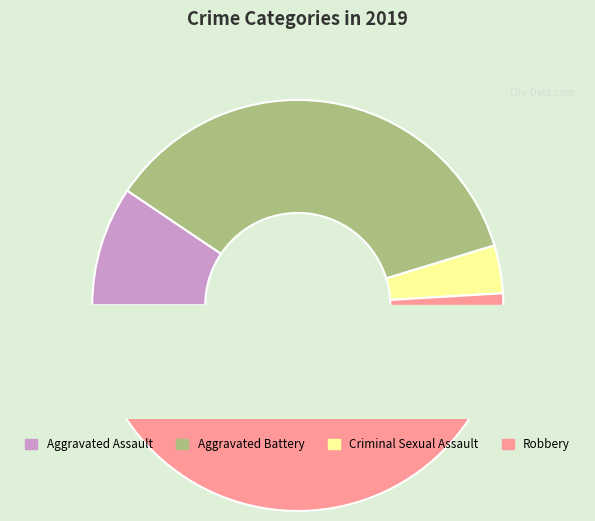

Which has a higher value, Aggravated Battery or Criminal Sexual Assault?

Aggravated Battery